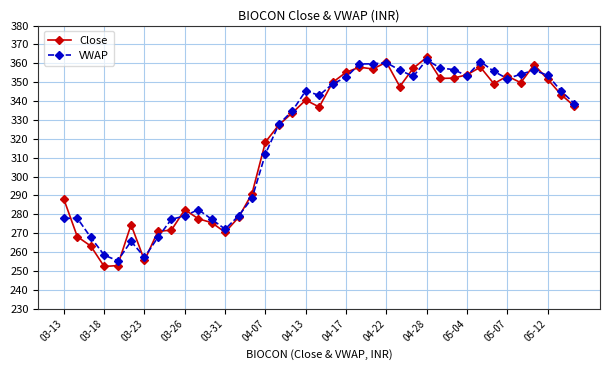

What is the minimum value shown in the chart?

252.4